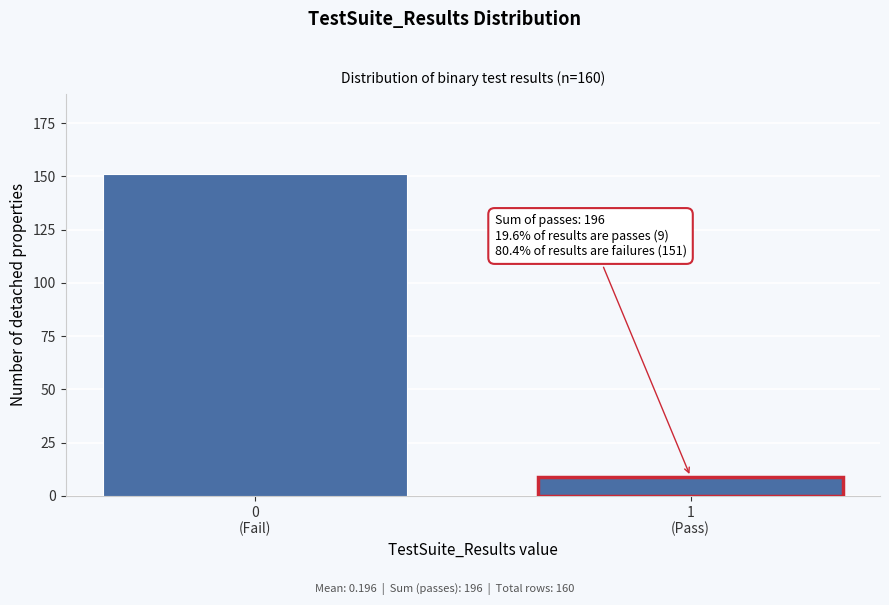

Reading right to left, what are all the values shown in this chart?

9	151